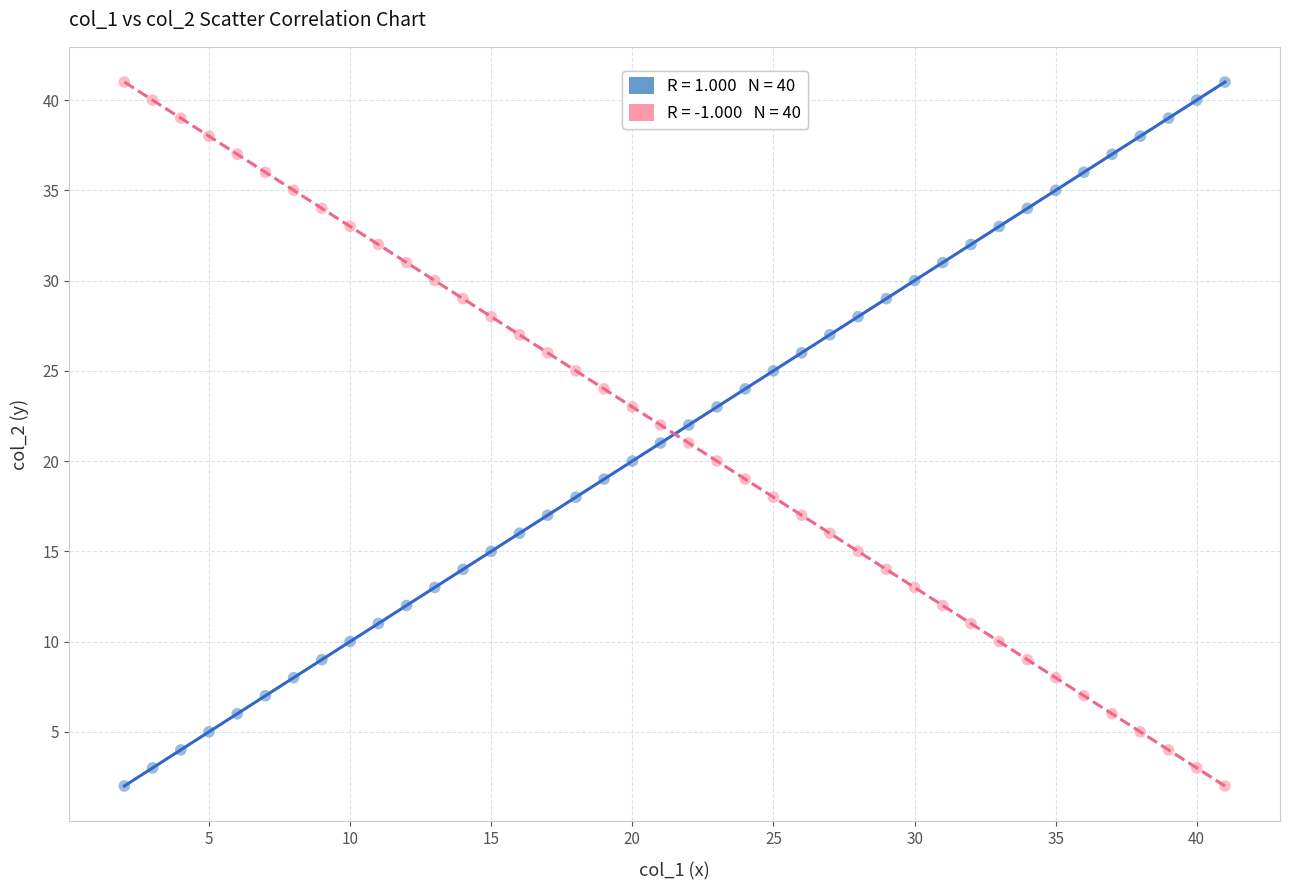

Across all data points, what is the range of X values (max minus min)?

39